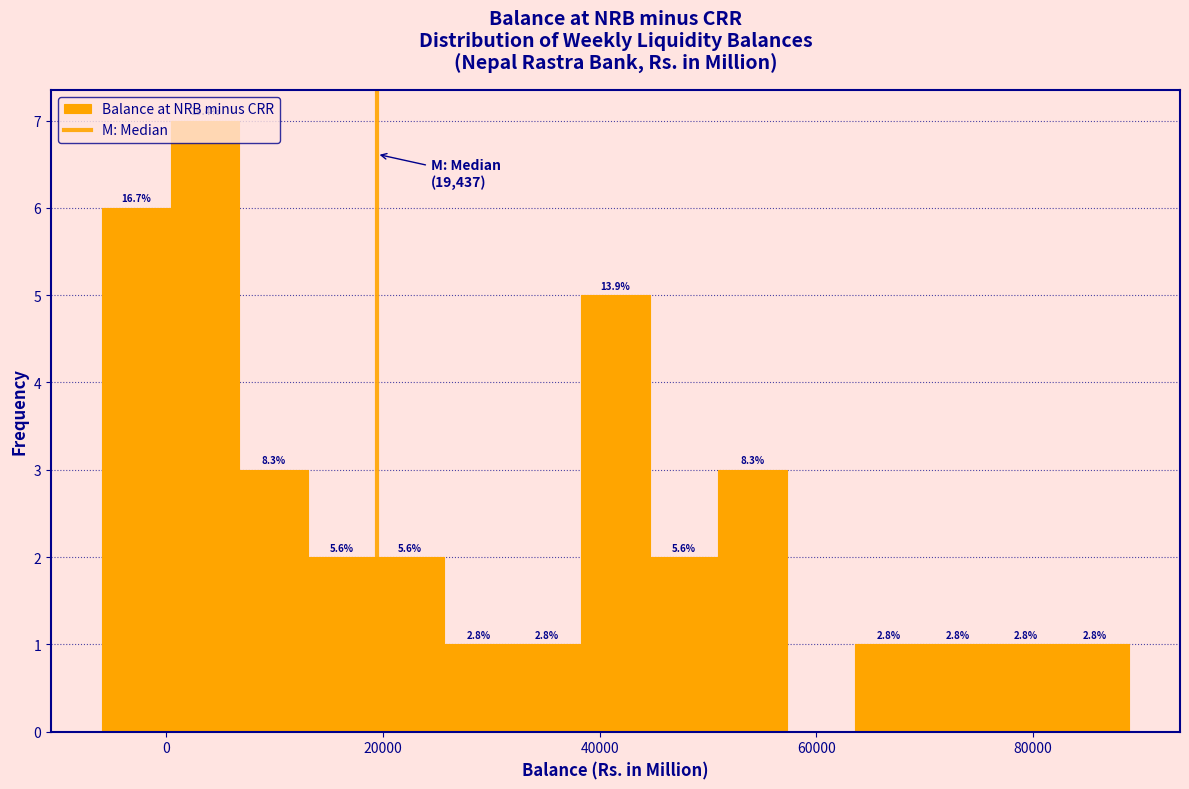

Around what value on the x-axis is the tallest bar? Give the approximate position of its centre, as read against the axis.

4000